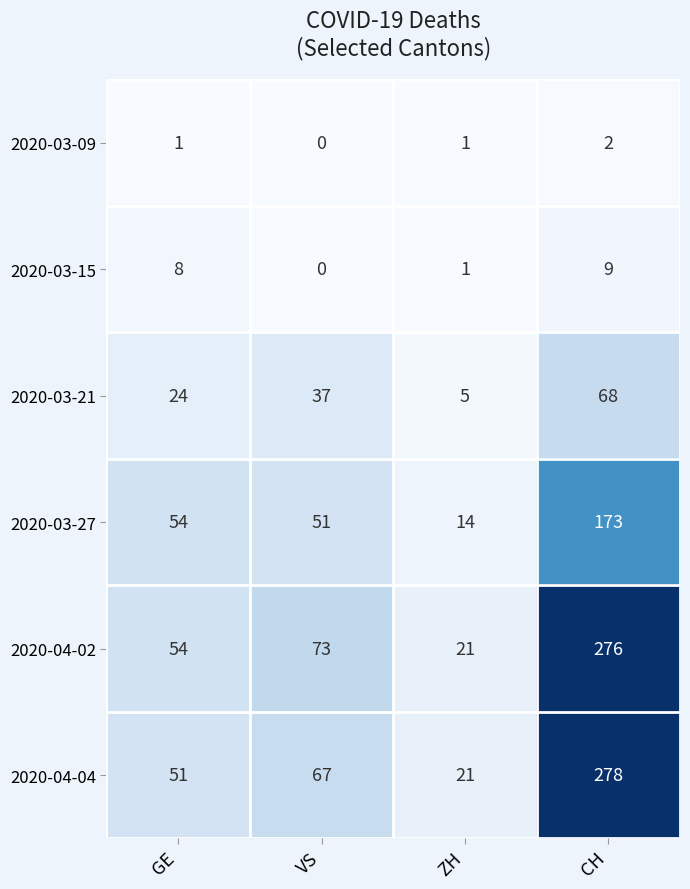

True or false: 2020-04-02 has a value of 276 at CH.

True